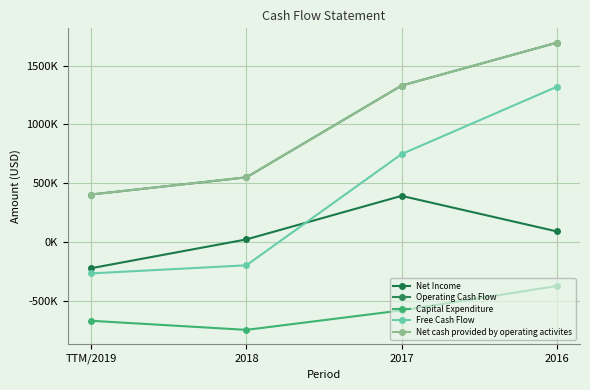

Reading left to right, what are all the values shown in this chart?

Net Income: TTM/2019=-223806	2018=21226	2017=391879	2016=89522
Operating Cash Flow: TTM/2019=403459	2018=549524	2017=1330522	2016=1695775
Capital Expenditure: TTM/2019=-671532	2018=-748735	2017=-583121	2016=-375439
Free Cash Flow: TTM/2019=-268073	2018=-199211	2017=747401	2016=1320336
Net cash provided by operating activites: TTM/2019=403459	2018=549524	2017=1330522	2016=1695775